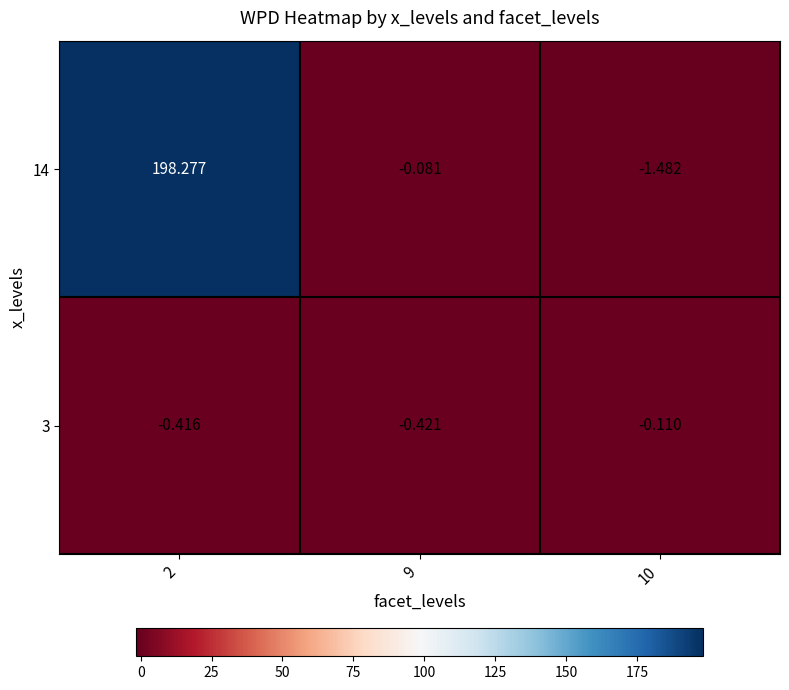

Is the value of 14 at 9 greater than the value of 3 at 10?

Yes